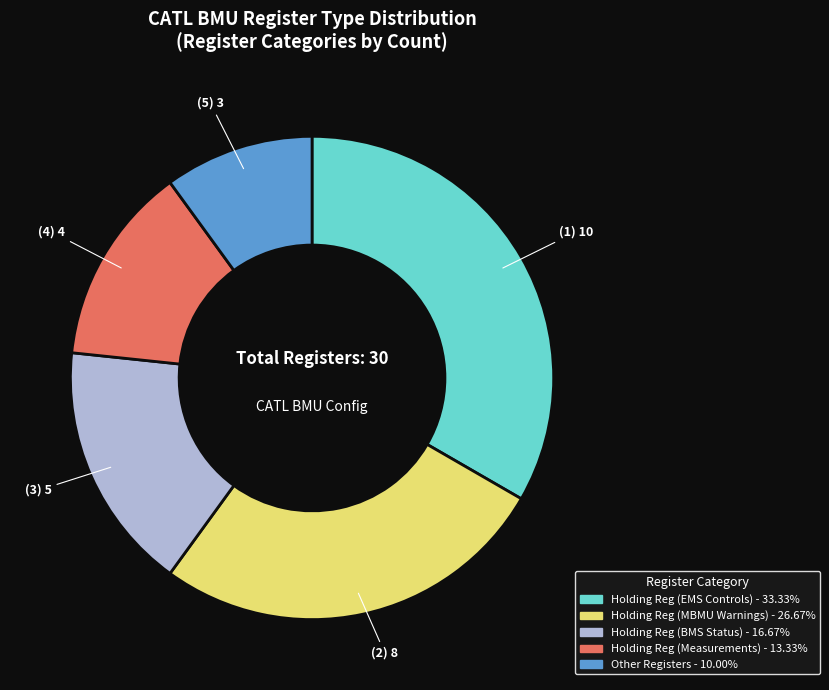

Does any single category account for the majority?

No